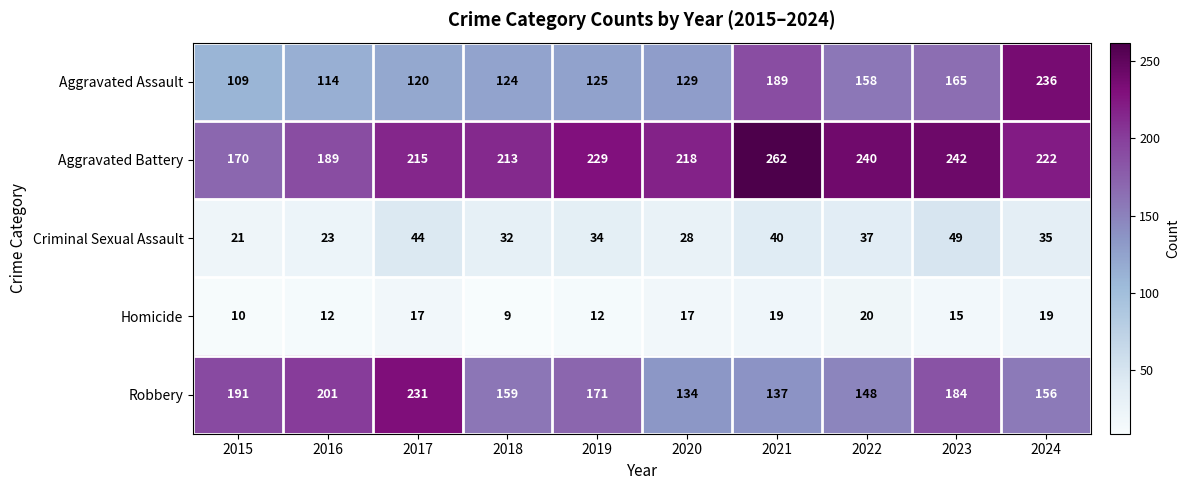

What is the difference between the maximum and minimum values in the Aggravated Assault series?

127